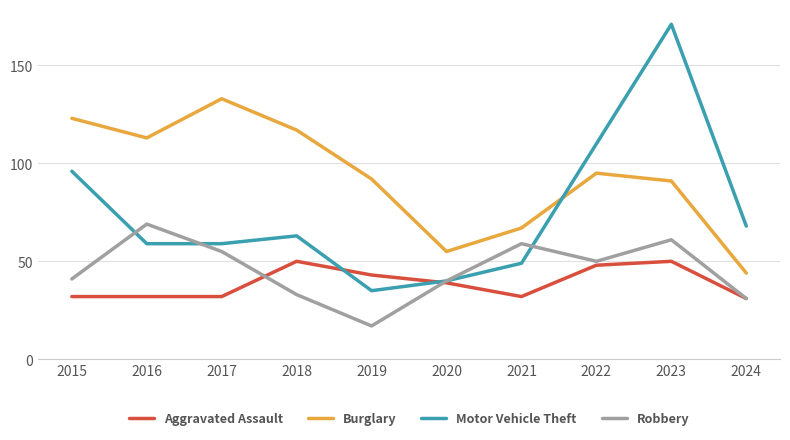

Is it true that Burglary equals 62 at 2019?

False